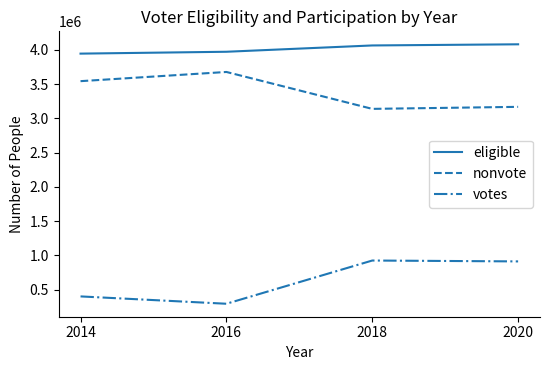

What is the difference between the votes values at 2014 and 2020?

510836